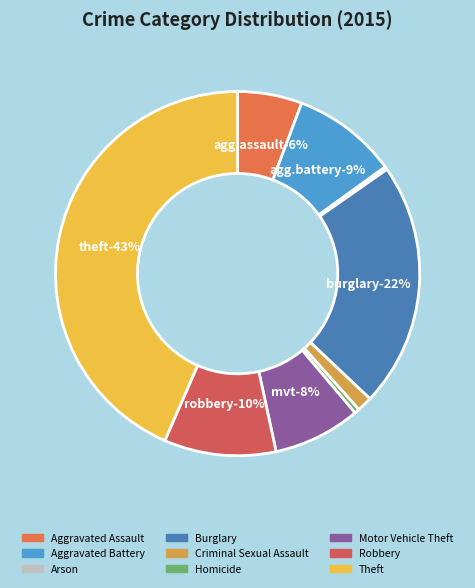

True or false: Arson accounts for 0% of the total.

True